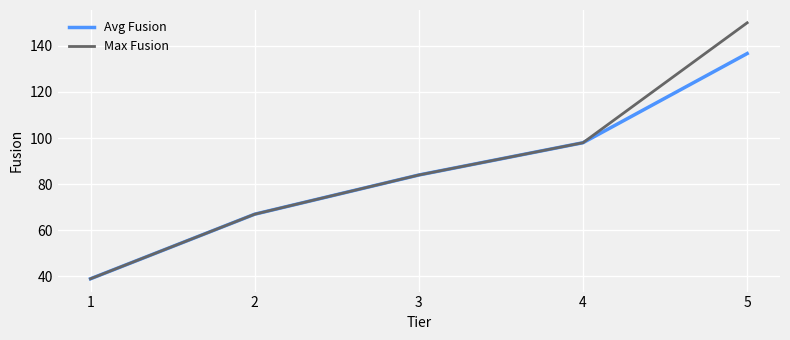

What is the difference between the Max Fusion values at 4 and 5?

52.0